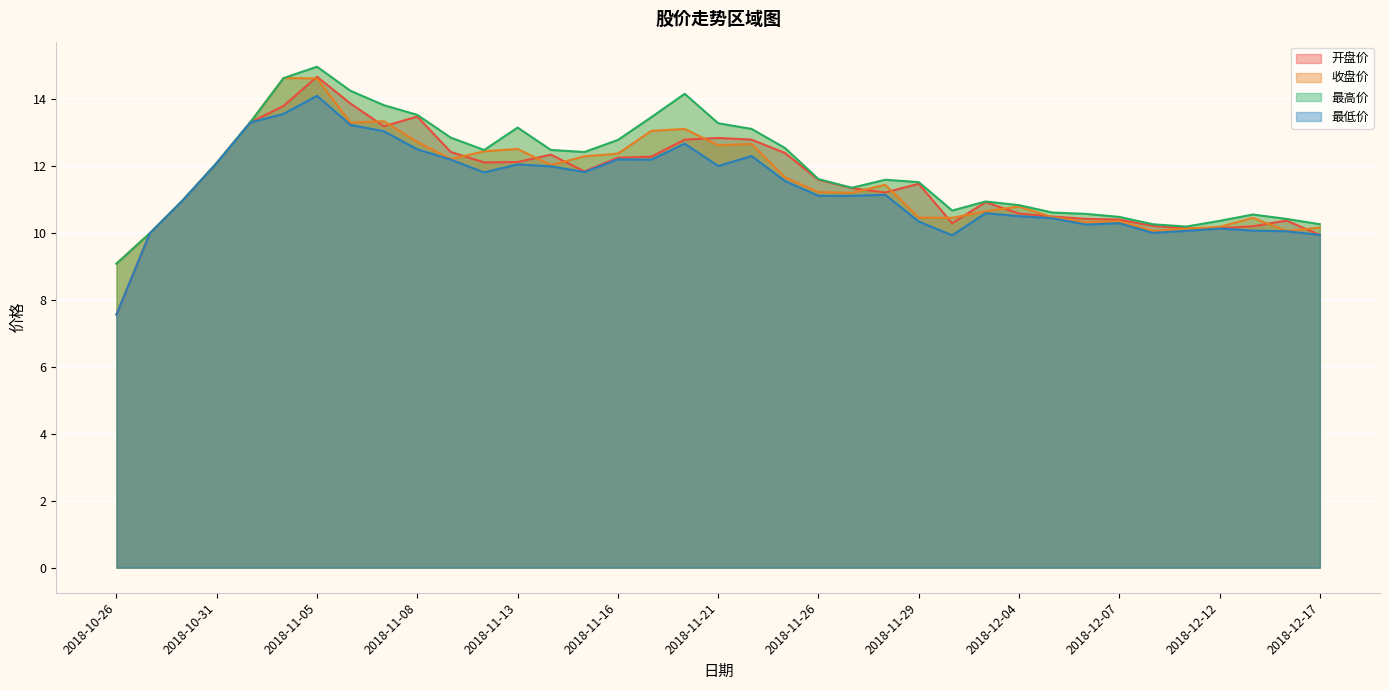

What is the label of the 35th point from the right?

2018-10-30